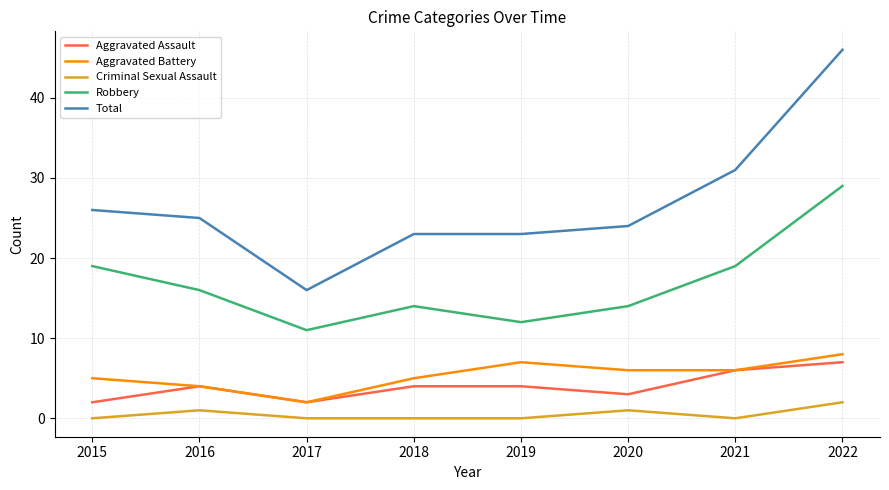

How many interior local valleys does the Robbery series have?

2